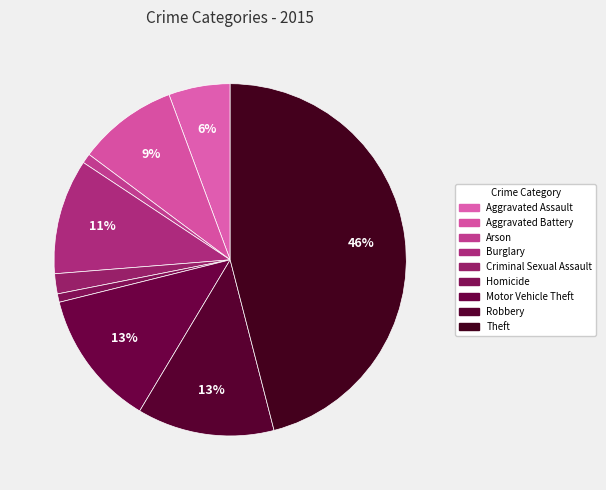

What is the smallest slice in the pie chart?

Homicide